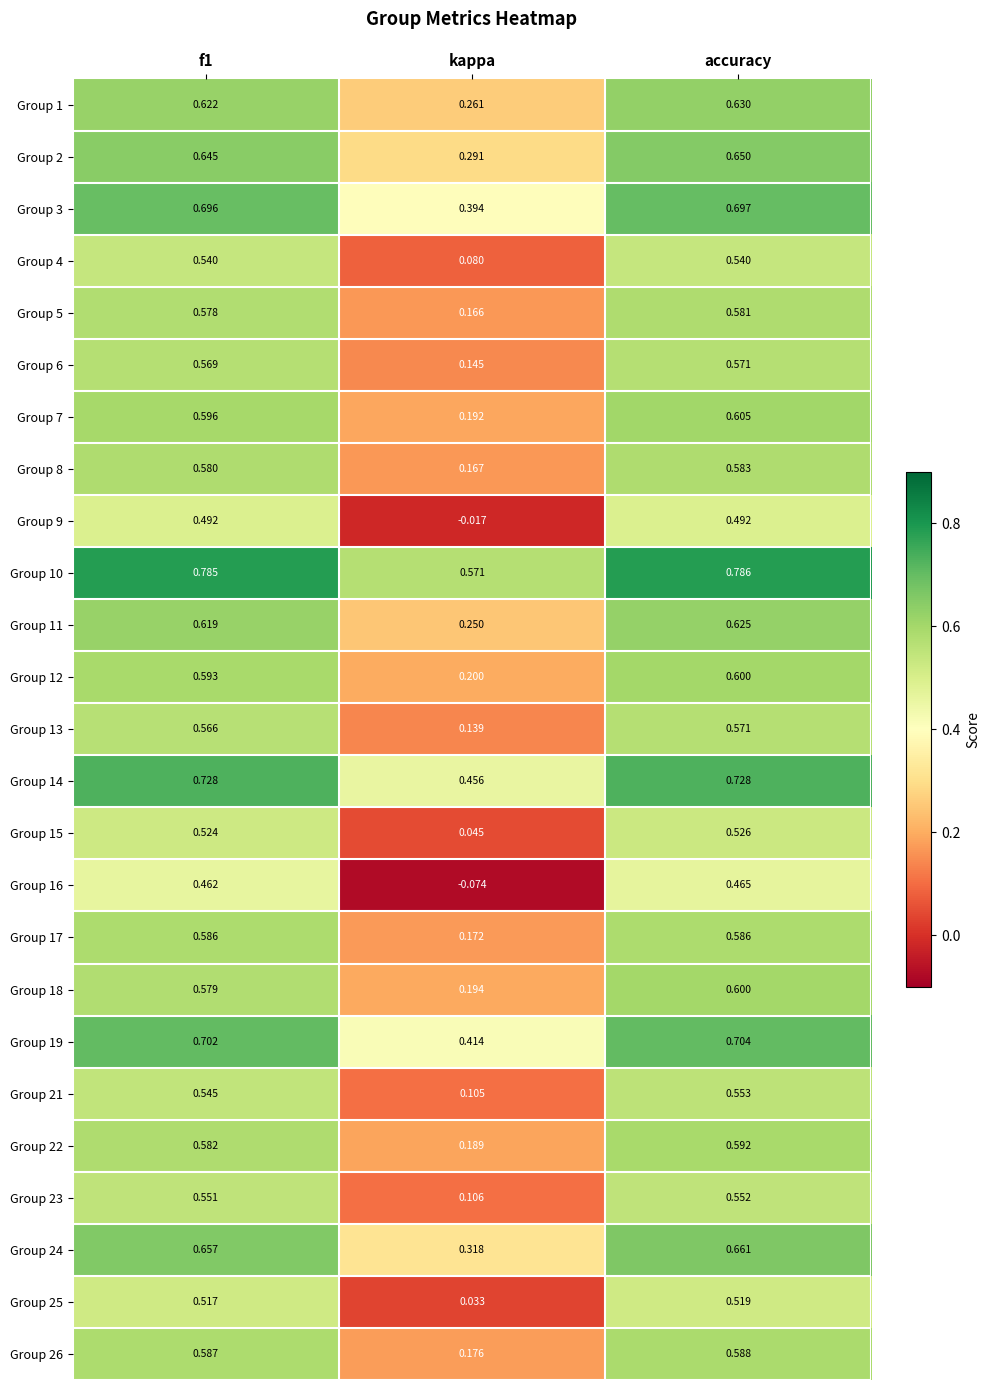

Which series has the largest total across all categories?

Group 10